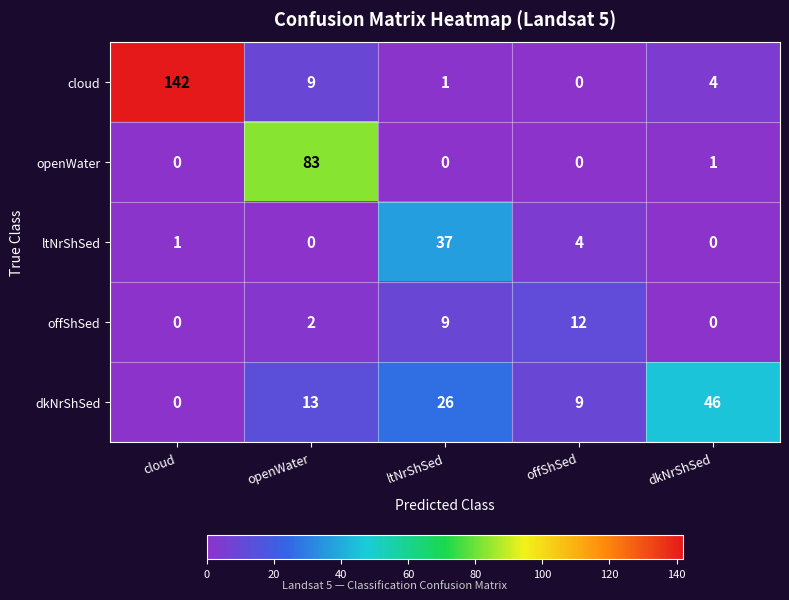

Rank the series by their maximum value, from highest to lowest.

cloud, openWater, dkNrShSed, ltNrShSed, offShSed